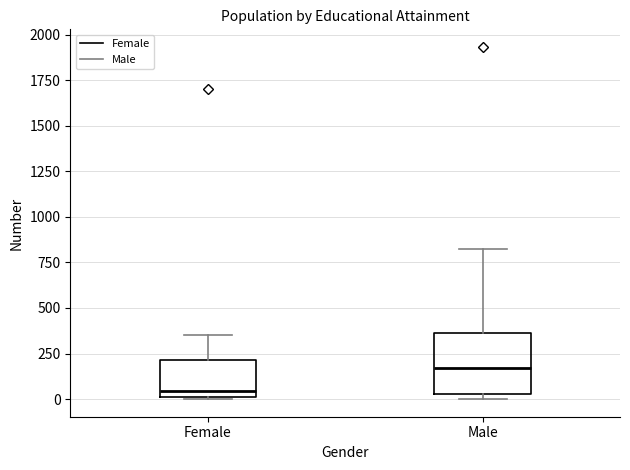

Comparing the boxes themselves (not the whiskers), which one is the tallest?

Male